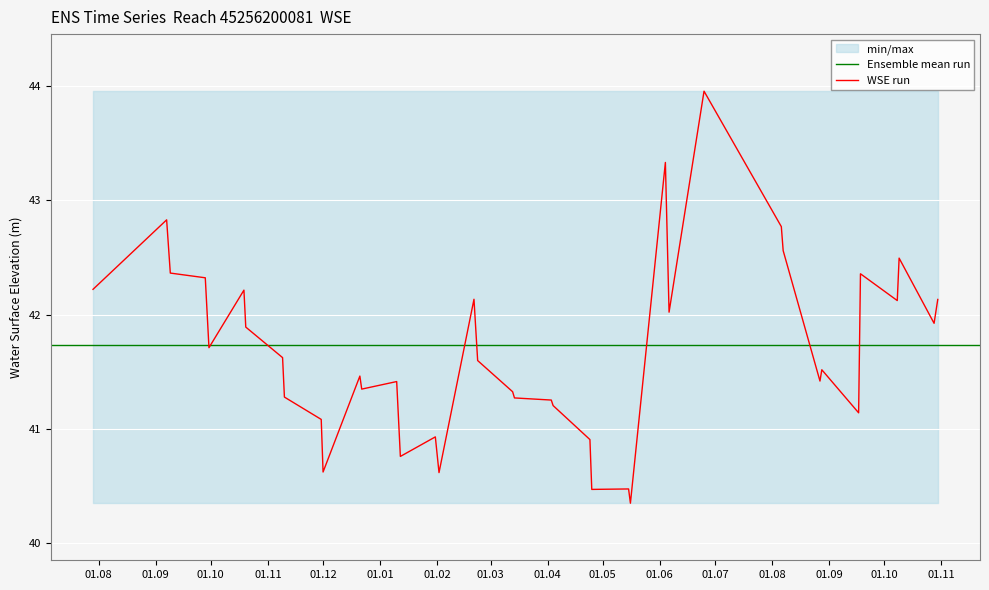

How many interior local valleys (lower than both neighbors) does the data have?

12